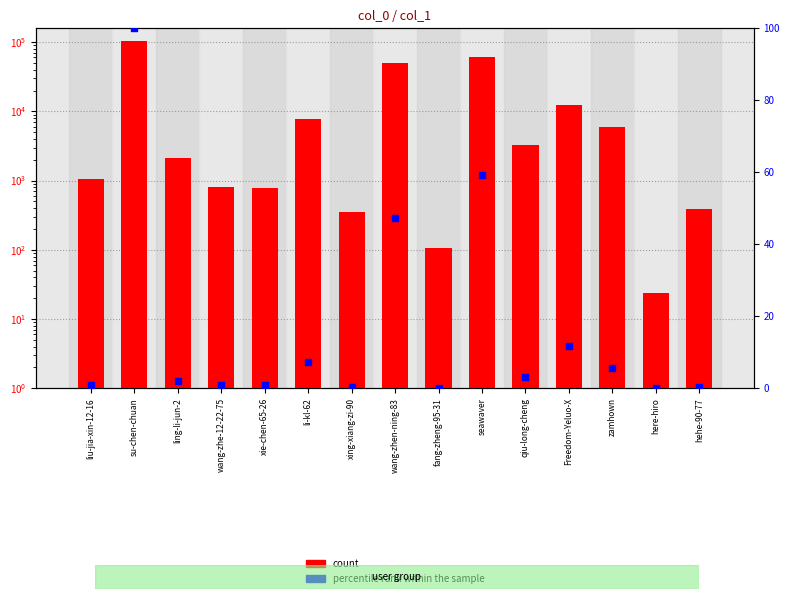

Which series contains the lowest Y value?

percentile rank within the sample